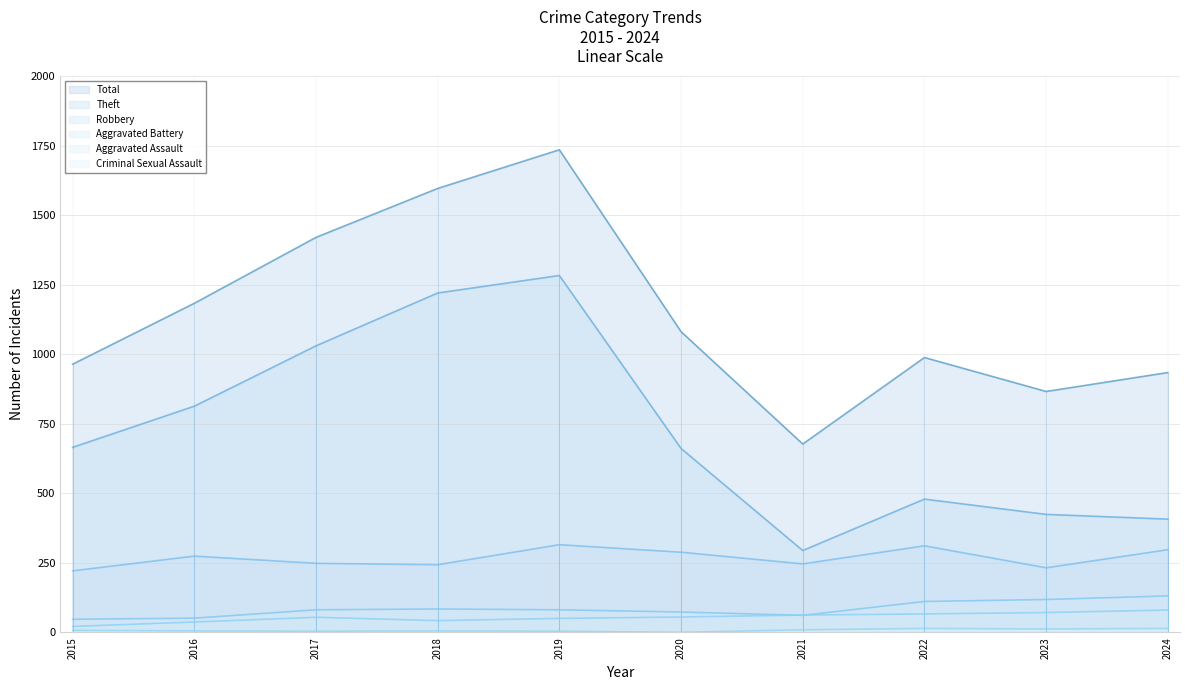

Where does the Theft series first go above 665?

2016